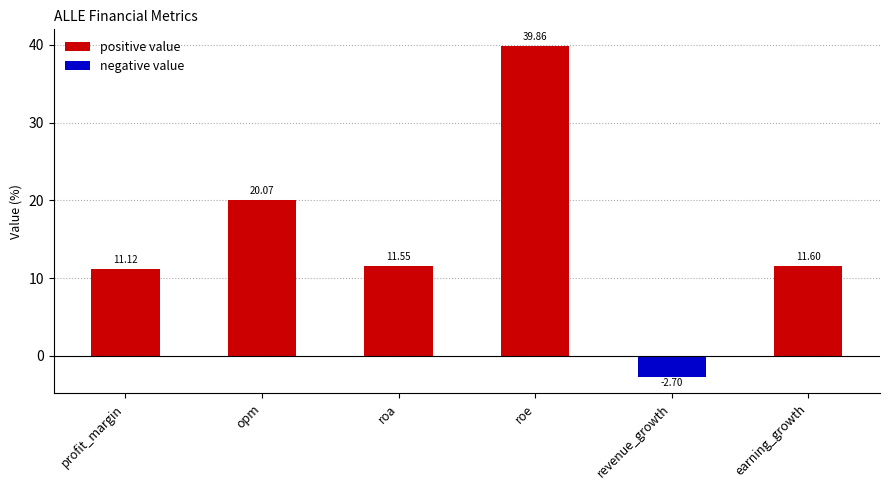

Count the number of categories in the chart.

6